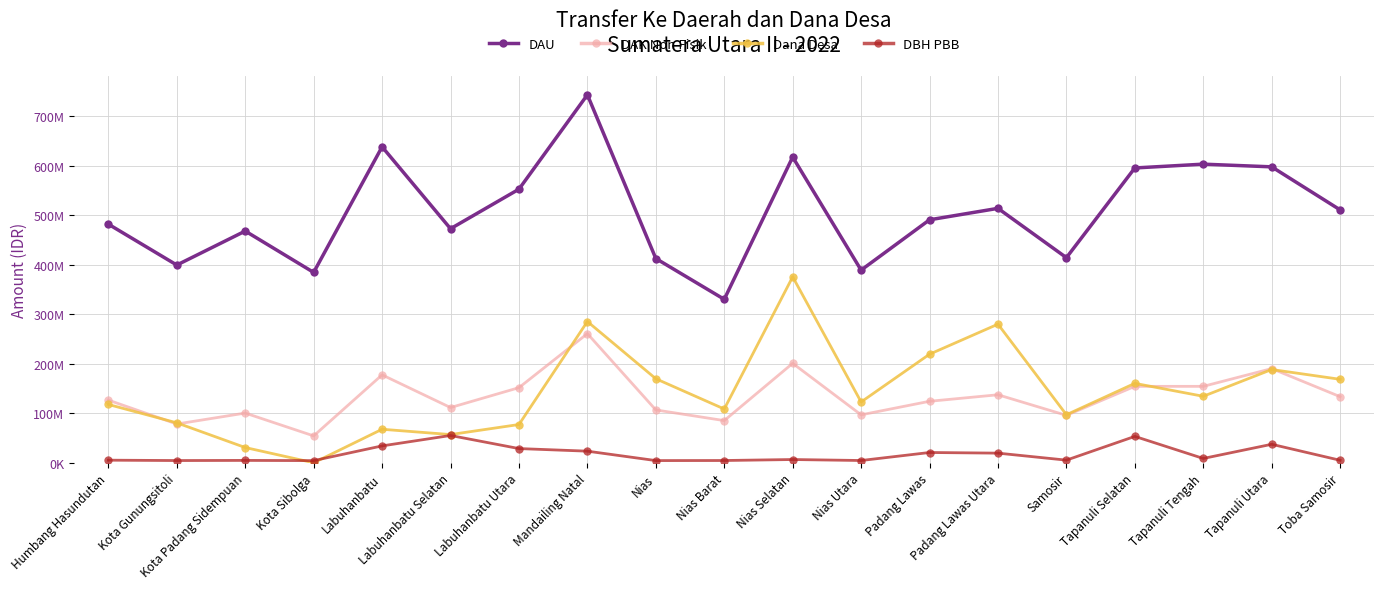

Where is the first local maximum for DAK Non Fisik?

Kota Padang Sidempuan